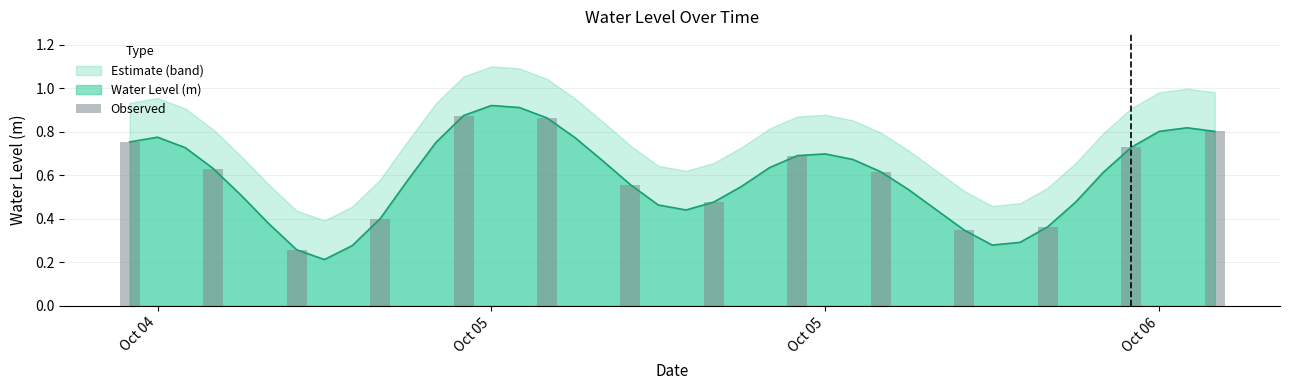

True or false: the data shows 1.1 at Oct 05.

False